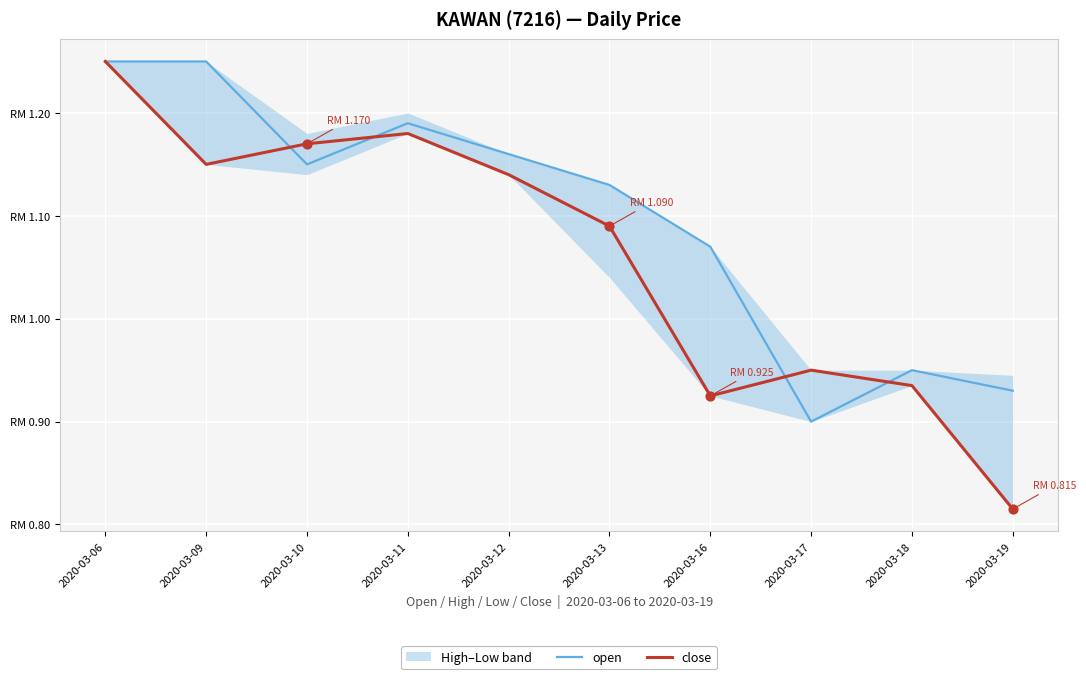

At how many categories does at least one series exceed 0?

10